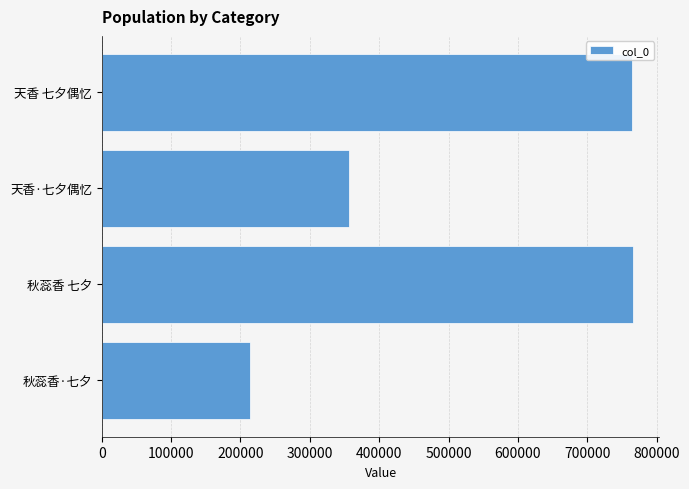

What is the difference between the second highest and second lowest values?

407604